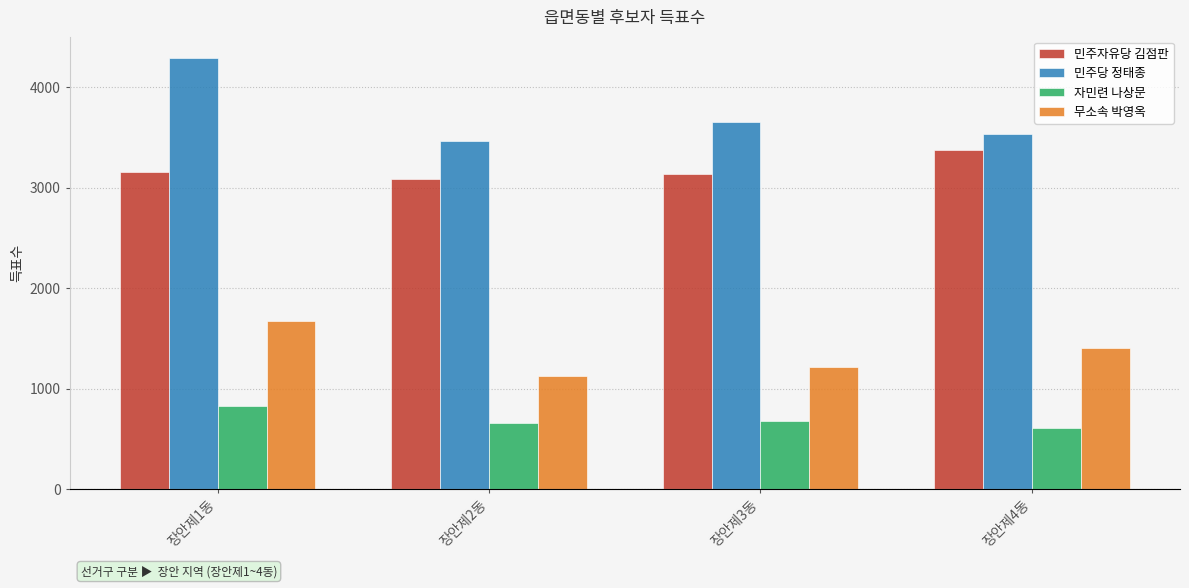

What is the difference between the second highest and second lowest values in the 민주당 정태종 series?

119